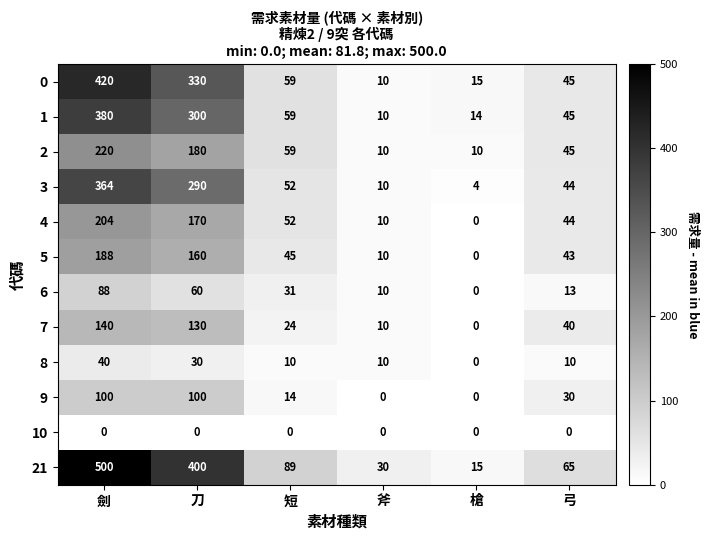

Between 斧 and 槍, which series saw the biggest shift?

21